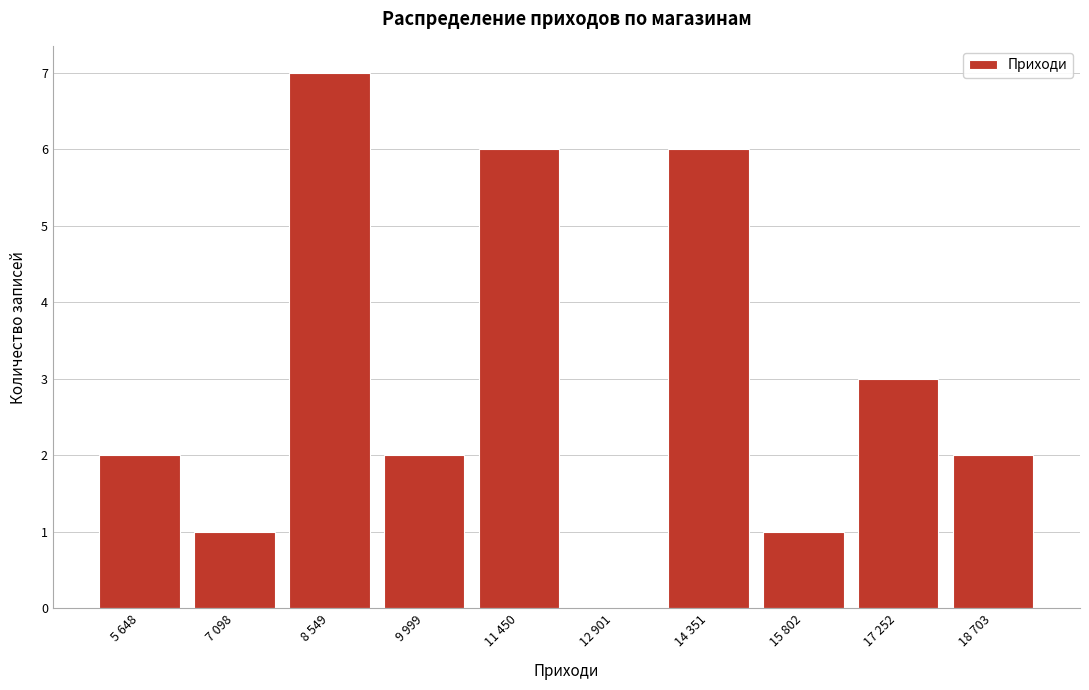

Reading left to right, list all the values displayed in this chart.

5 648=2	7 098=1	8 549=7	9 999=2	11 450=6	12 901=0	14 351=6	15 802=1	17 252=3	18 703=2